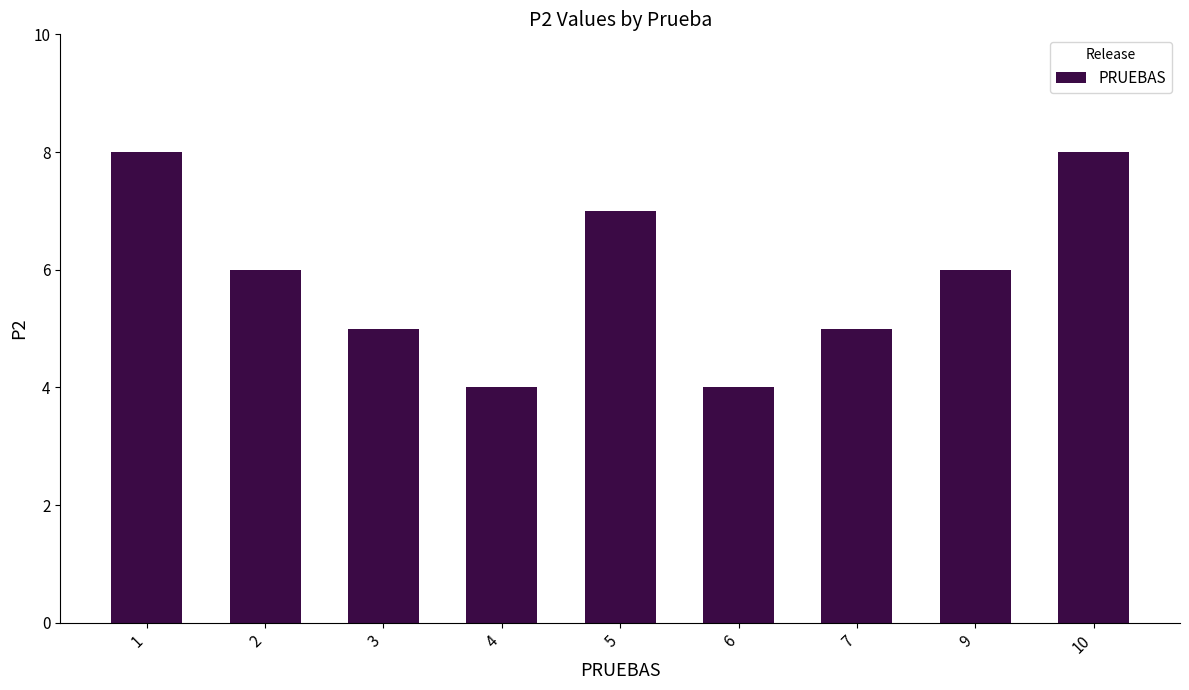

Reading right to left, what are all the values shown in this chart?

10=8	9=6	7=5	6=4	5=7	4=4	3=5	2=6	1=8